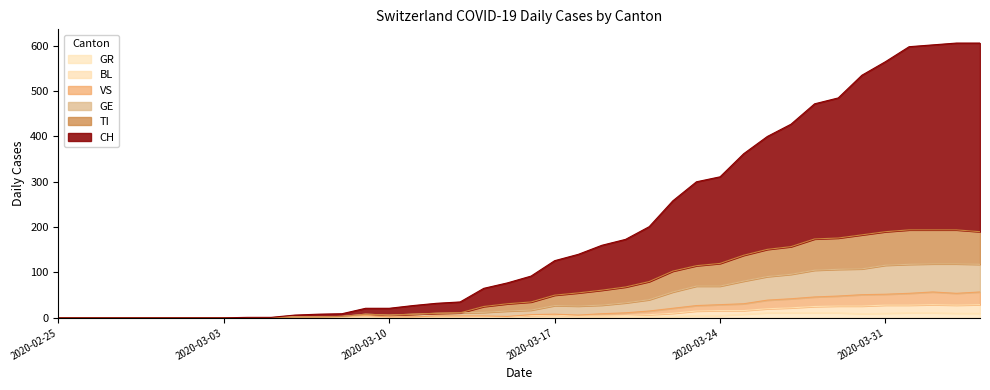

What are all the series names shown in the legend?

GR, BL, VS, GE, TI, CH